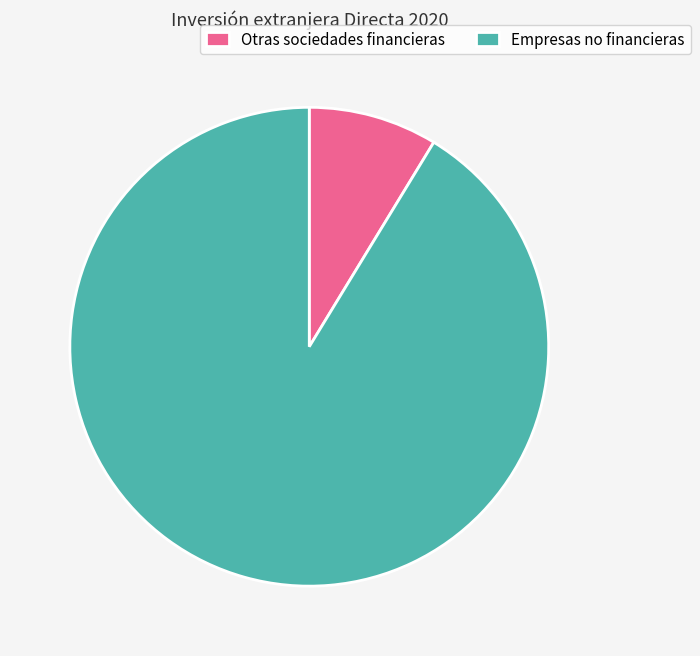

Which slice is the smallest?

Otras sociedades financieras